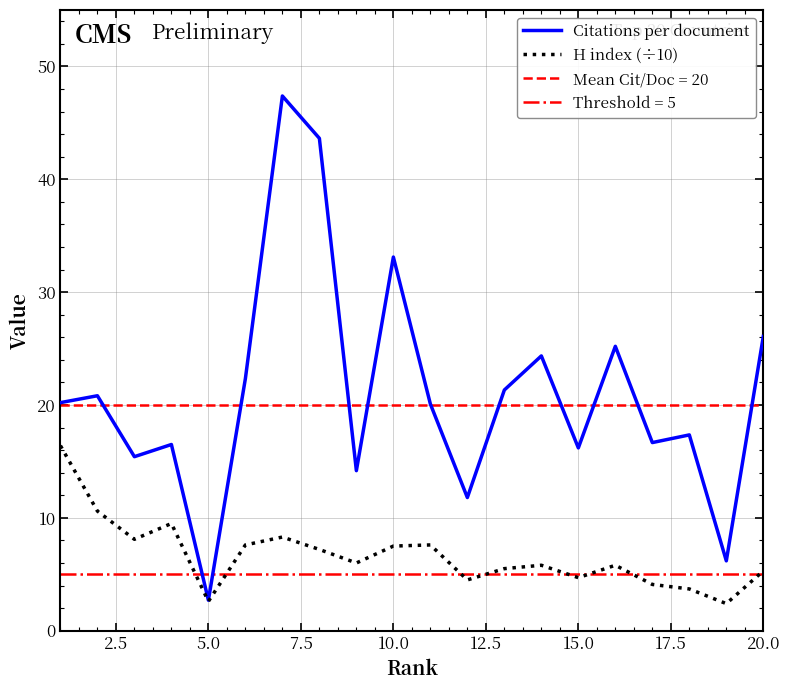

At how many categories does at least one series exceed 31?

3